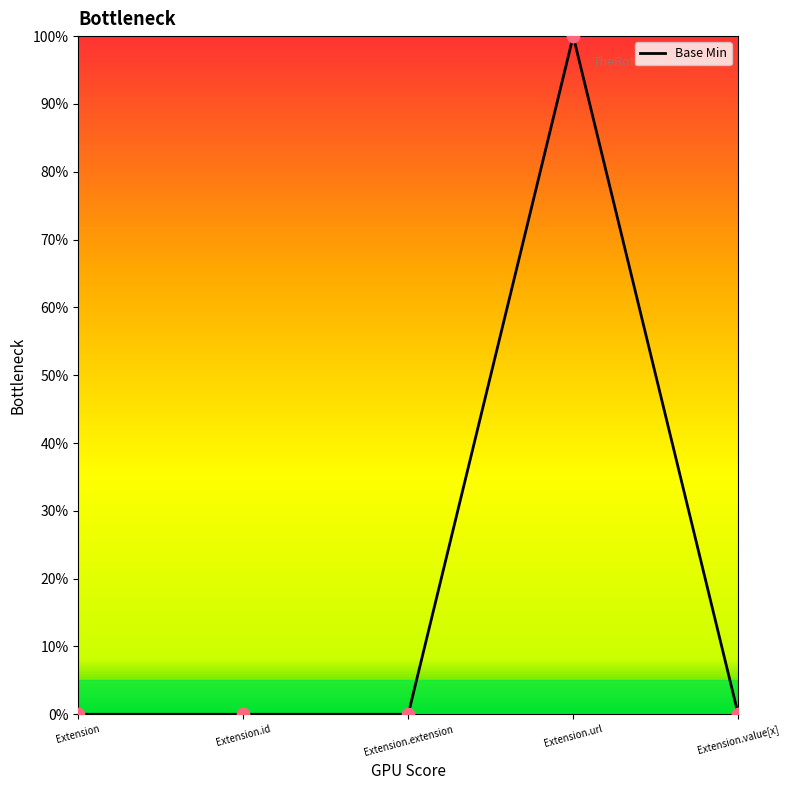

Which has a higher value, Extension or Extension.id?

Extension